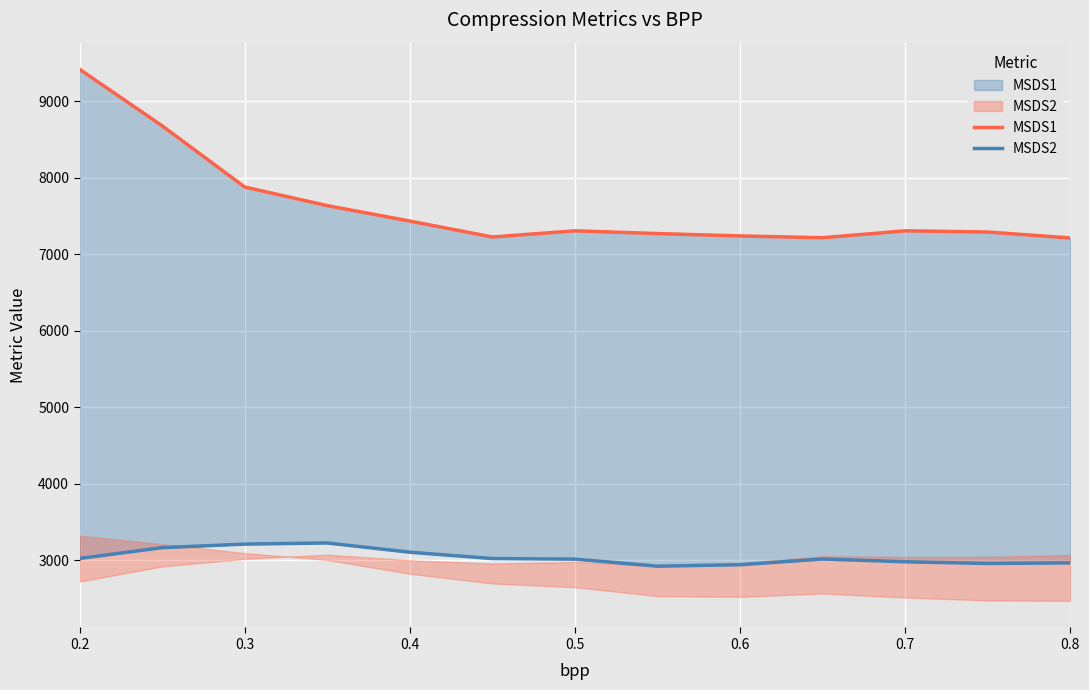

How many distinct data groups are displayed?

2